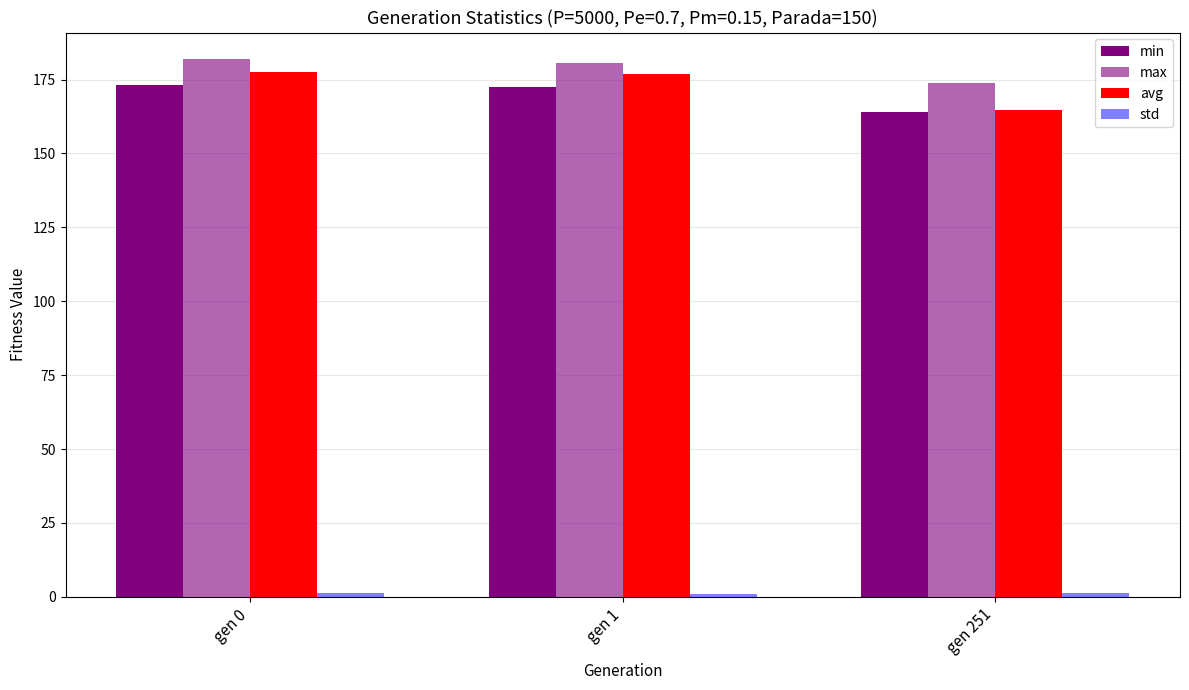

Where is min nearest to the value 168?

gen 251